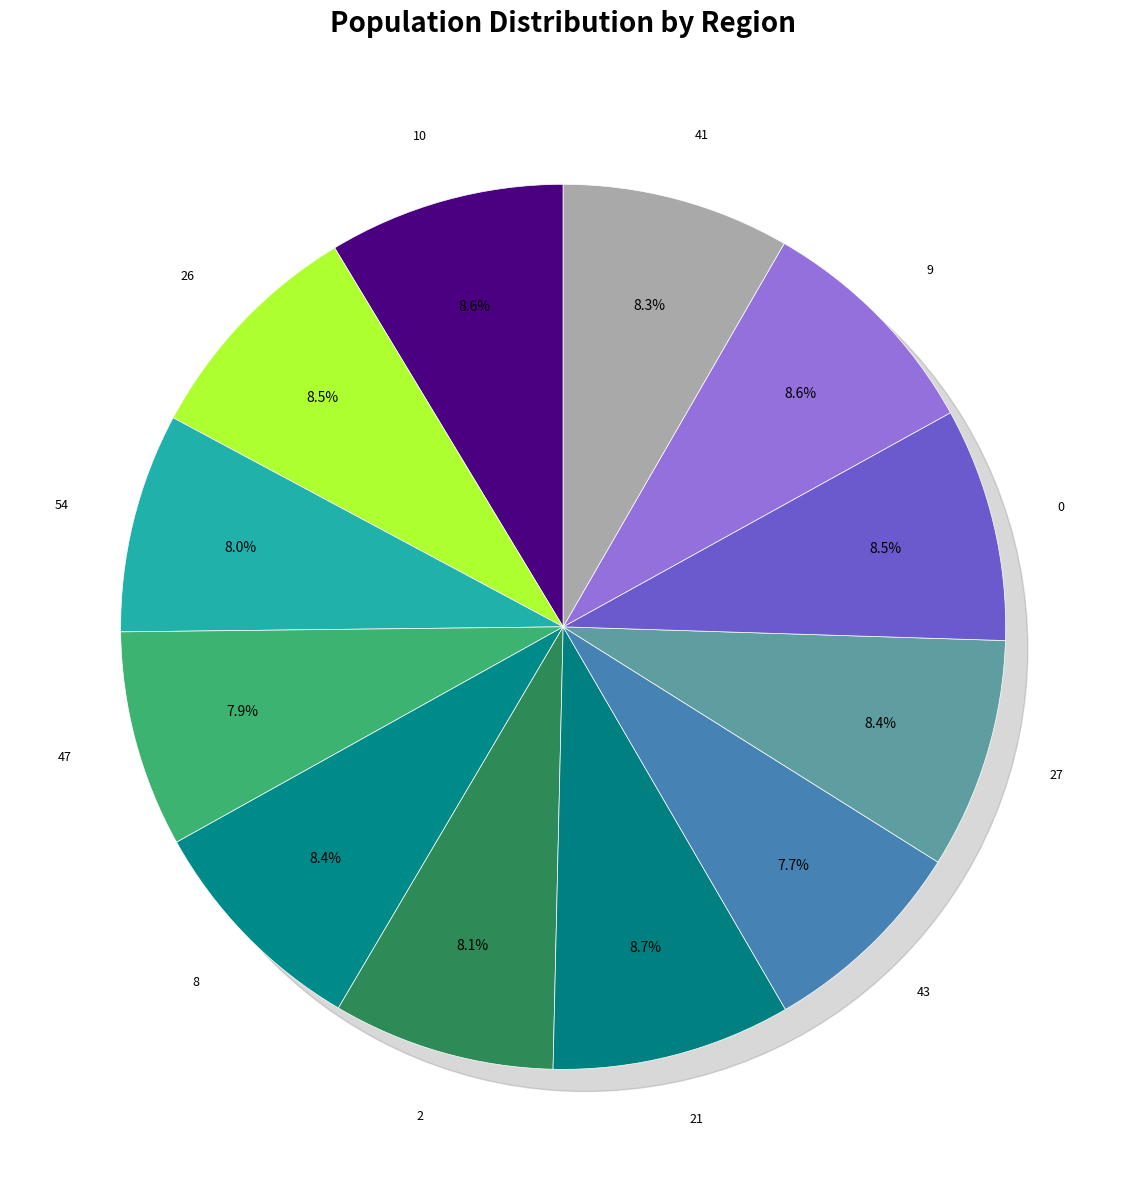

Is there any slice that represents more than half of the pie?

No